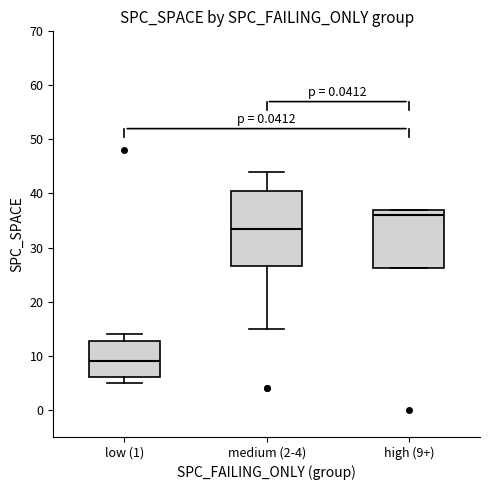

Reading left to right, read every box against the y-axis: the position of its median line, the range the box covers, and the ends of its whiskers. The values are not printed on the chart, so give them approximately, as read against the axis.

low (1): median 9, box 6 to 13, whiskers 5 to 14
medium (2-4): median 34, box 27 to 41, whiskers 15 to 44
high (9+): median 36, box 26 to 37, whiskers 26 to 37